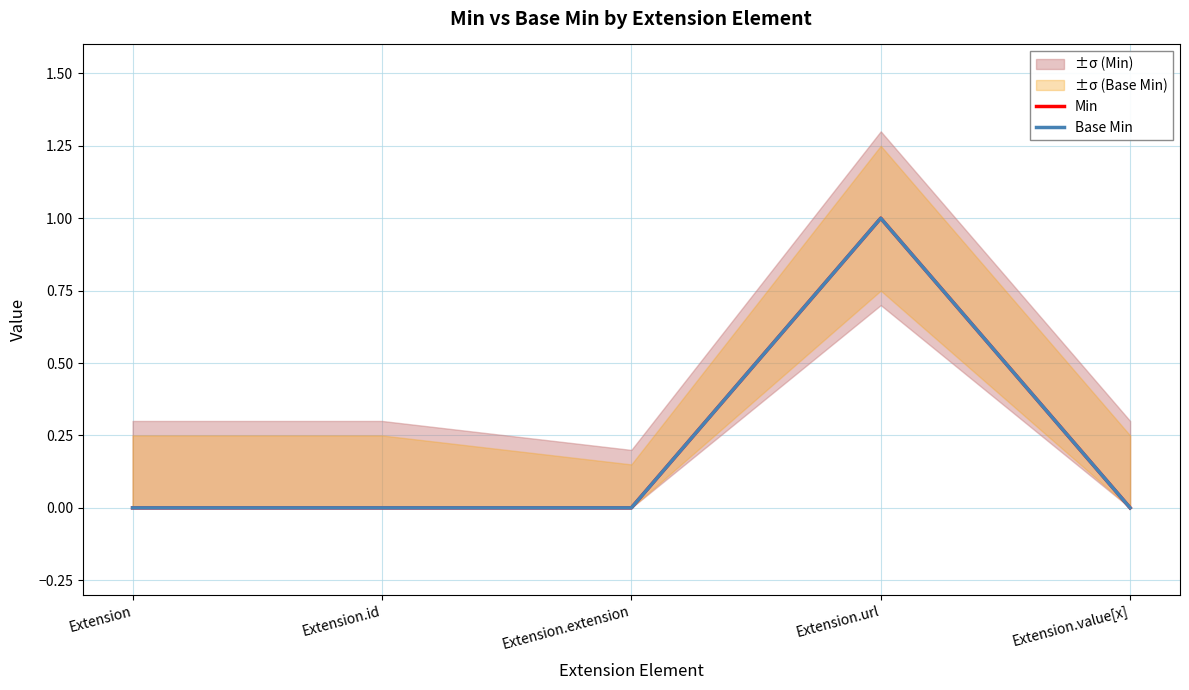

What is the label of the 4th point from the left?

Extension.url